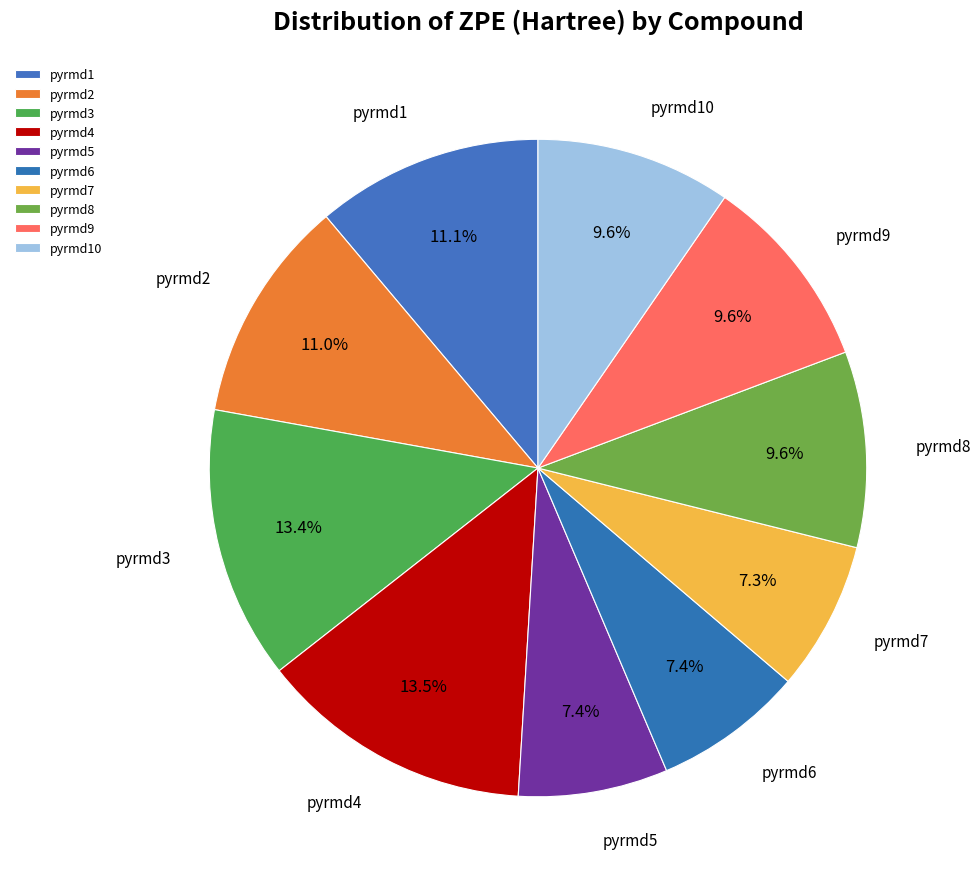

To the nearest percent, what portion does pyrmd5 represent?

7%